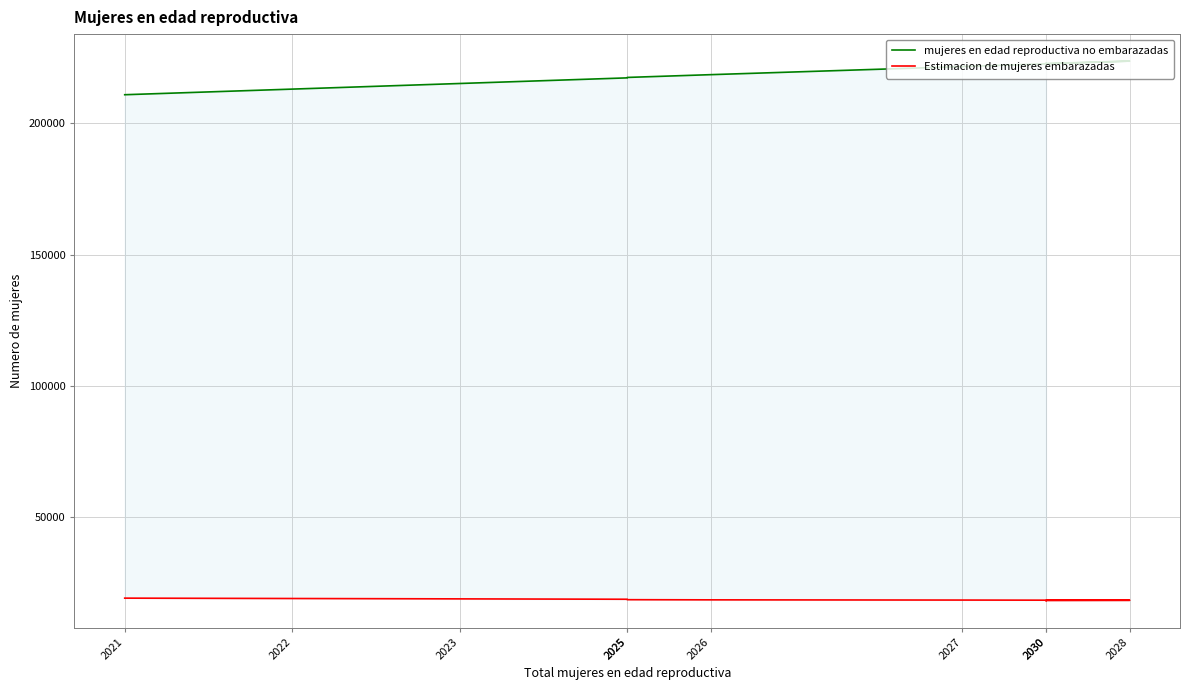

Where does the Estimacion de mujeres embarazadas series first go above 18493?

2021